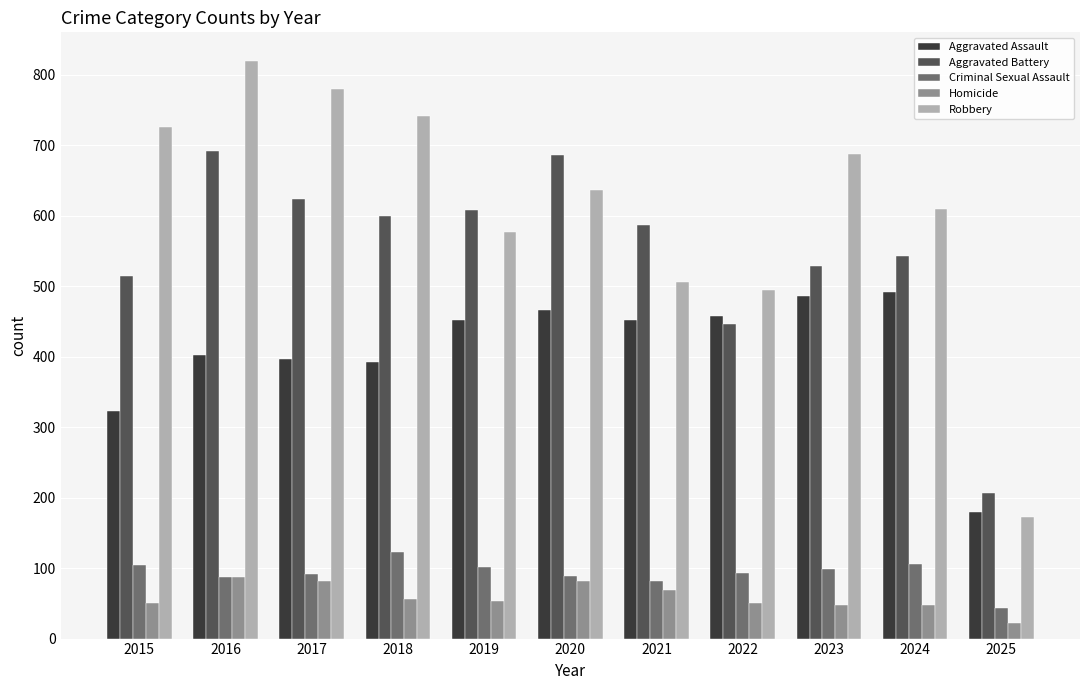

What value does the Aggravated Battery series have at 2024, to the nearest 10?

540